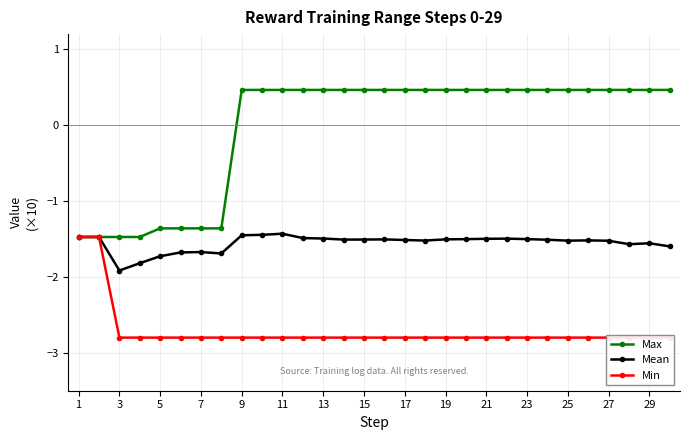

True or false: Max has a value of -0.5 at 5.

False